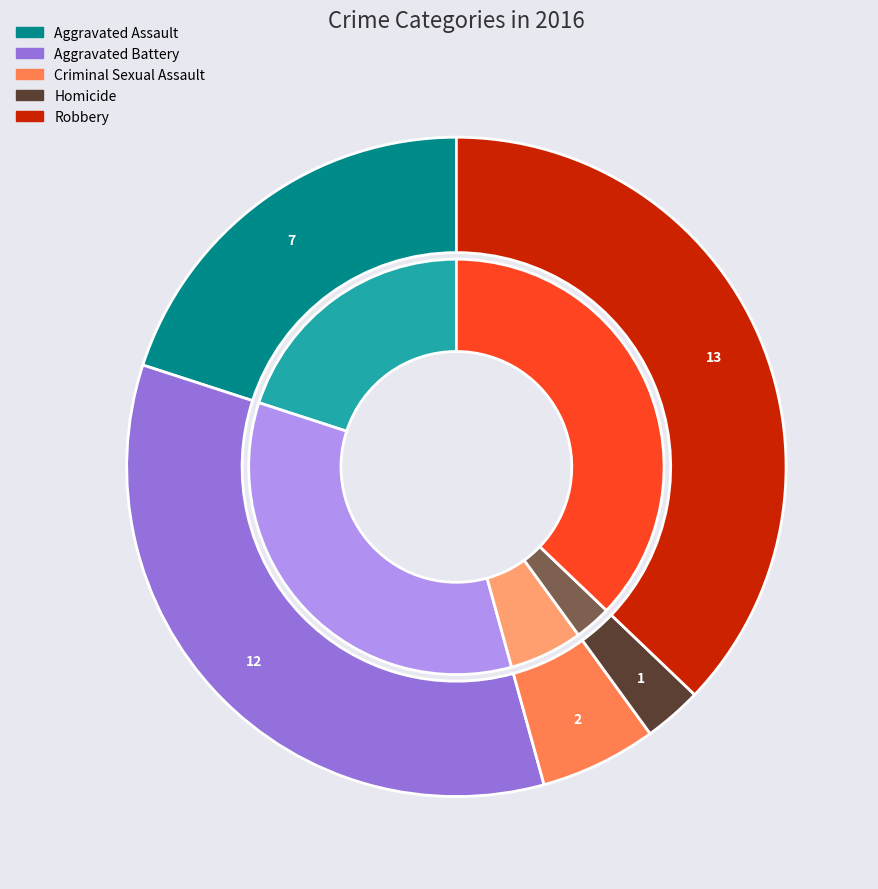

To the nearest percent, what is the difference between the largest and smallest slice percentages?

34%